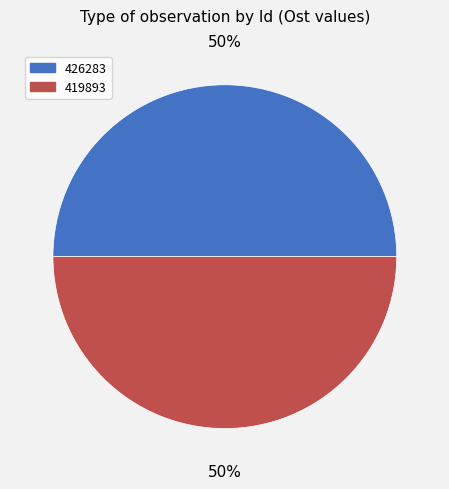

True or false: 419893 accounts for 50% of the total.

True